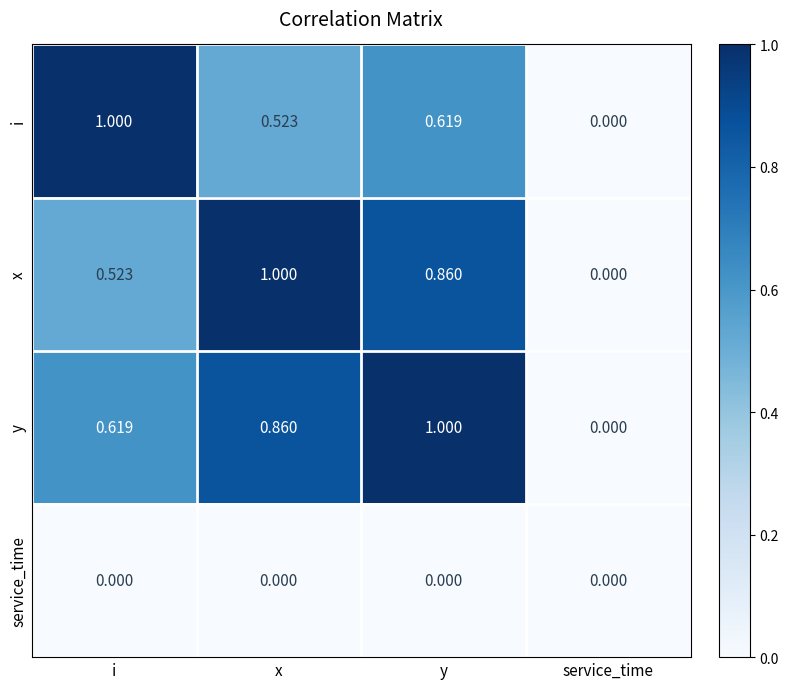

What is the greatest value displayed?

1.0